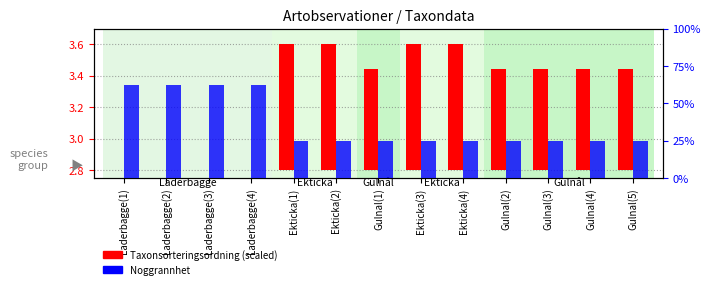

Reading right to left, list all the values displayed in this chart.

Taxonsorteringsordning (scaled): Gulnal(5)=0.6	Gulnal(4)=0.6	Gulnal(3)=0.6	Gulnal(2)=0.6	Ekticka(4)=0.8	Ekticka(3)=0.8	Gulnal(1)=0.6	Ekticka(2)=0.8	Ekticka(1)=0.8	Laderbagge(4)=0.0	Laderbagge(3)=0.0	Laderbagge(2)=0.0	Laderbagge(1)=0.0
Noggrannhet: Gulnal(5)=10.0	Gulnal(4)=10.0	Gulnal(3)=10.0	Gulnal(2)=10.0	Ekticka(4)=10.0	Ekticka(3)=10.0	Gulnal(1)=10.0	Ekticka(2)=10.0	Ekticka(1)=10.0	Laderbagge(4)=25.0	Laderbagge(3)=25.0	Laderbagge(2)=25.0	Laderbagge(1)=25.0